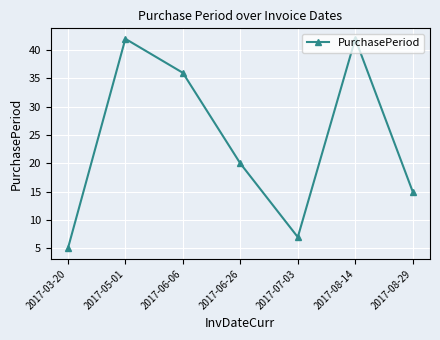

What is the smallest value displayed?

5